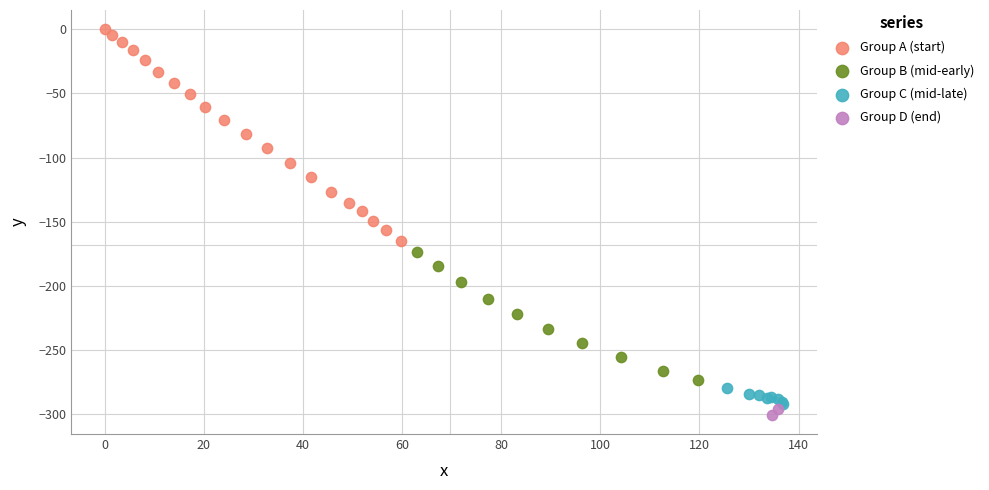

What are all the series names shown in the legend?

Group A (start), Group B (mid-early), Group C (mid-late), Group D (end)